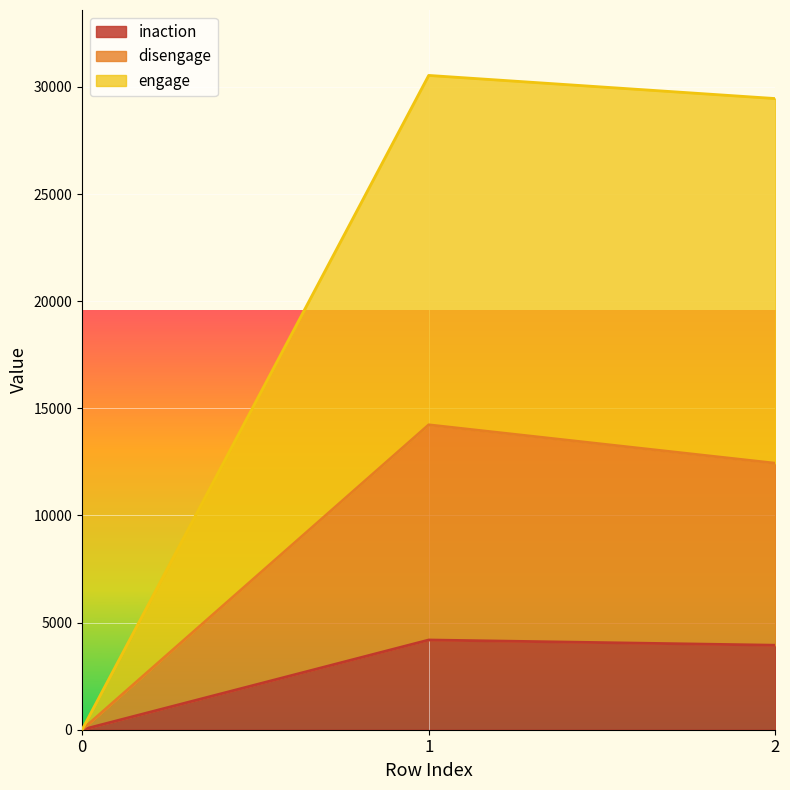

At how many categories does at least one series exceed 19990?

2